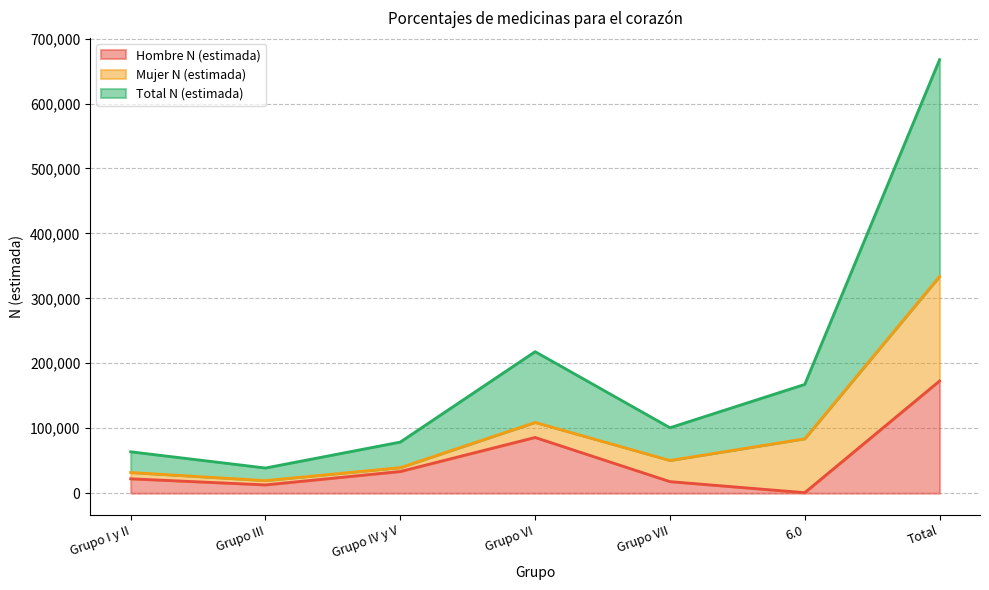

The value of Hombre N (estimada) at Grupo VII is 17812. True or false?

True